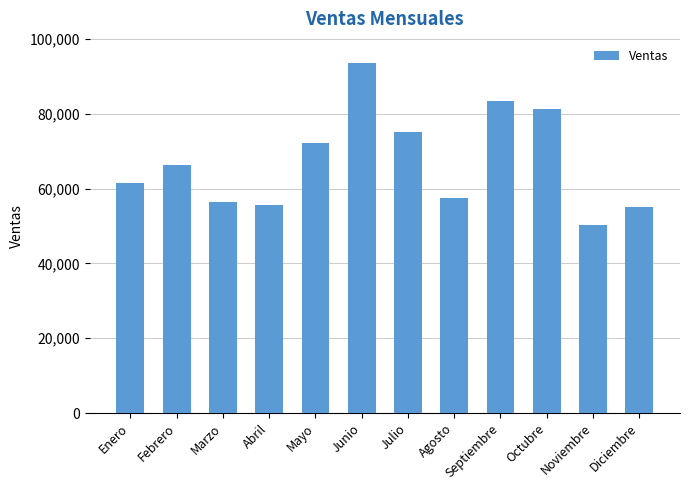

What is the change in value from Septiembre to Octubre?

-2103